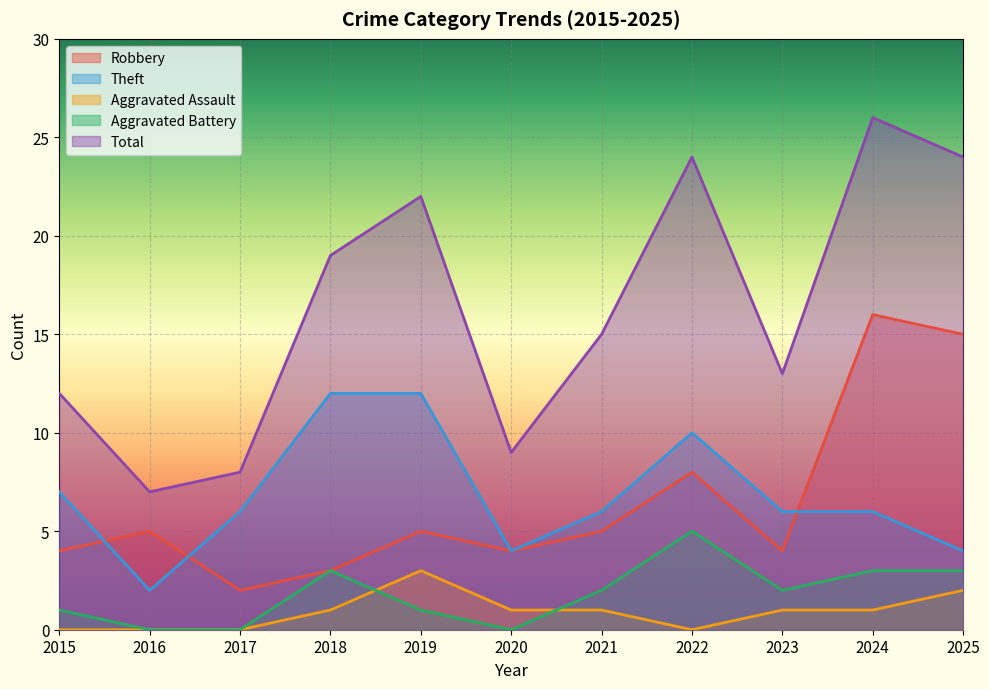

How many values in the Theft series are below 6?

3